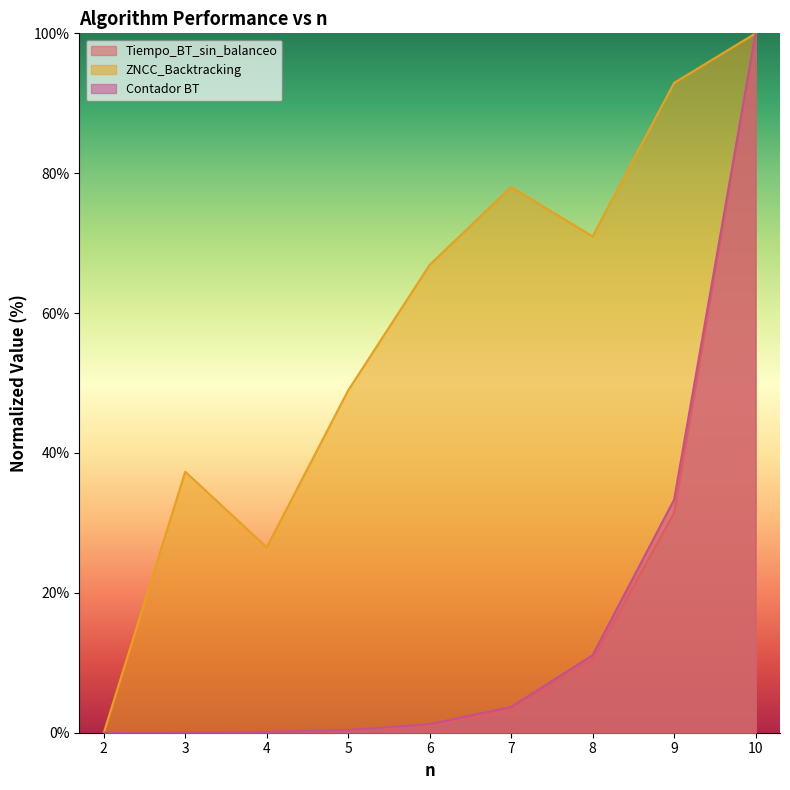

How many lines are shown in the chart?

3